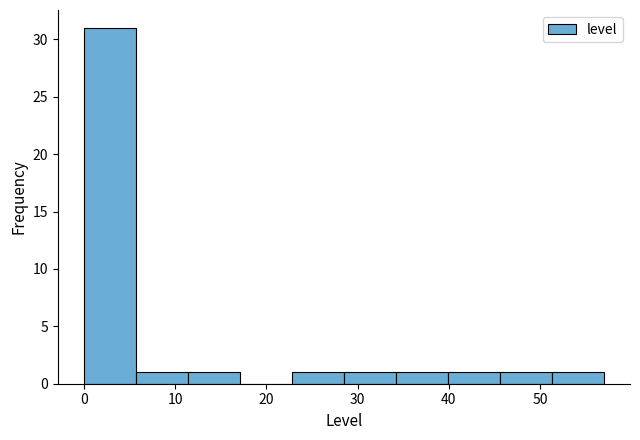

What is the height of the bar covering 22.8 to 28.5 on the x-axis? Neither the bar edges nor the heights are printed on the chart, so give them approximately, as read against the axes.

1